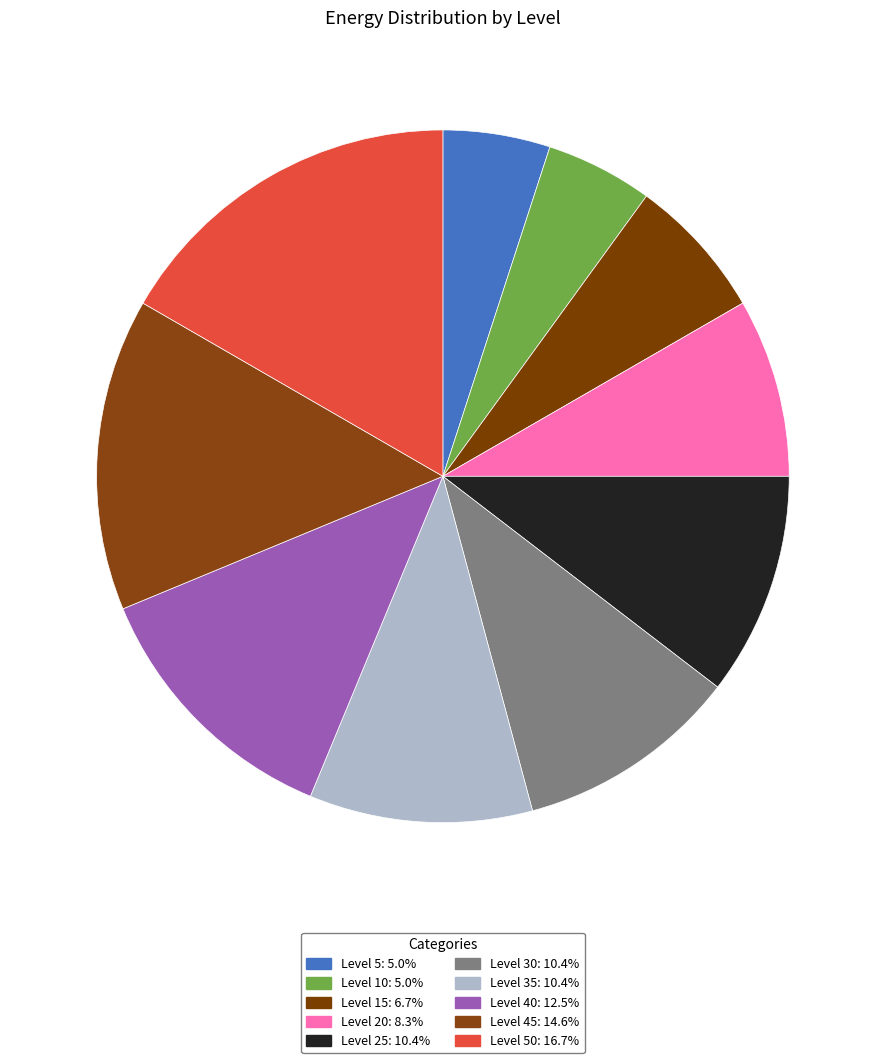

What is the smallest slice in the pie chart?

Level 5